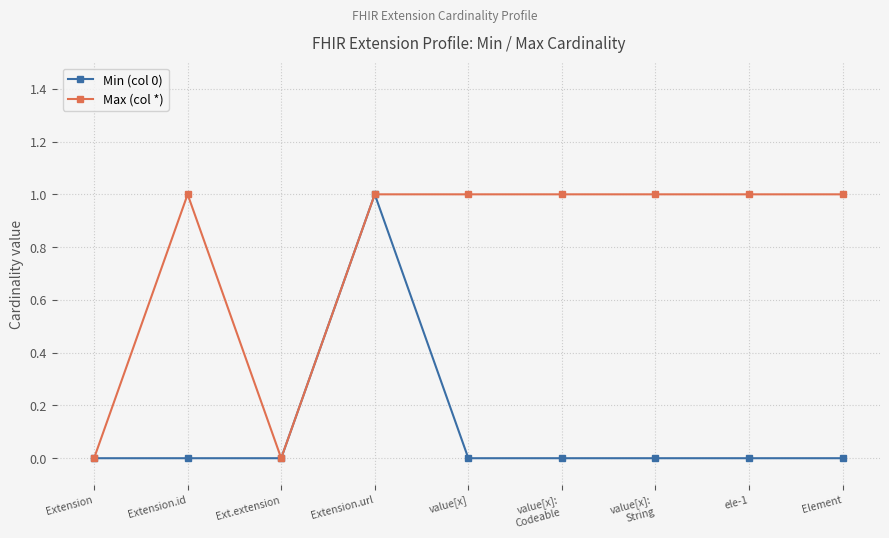

What is the difference between the maximum and second lowest values in the Min (col 0) series?

1